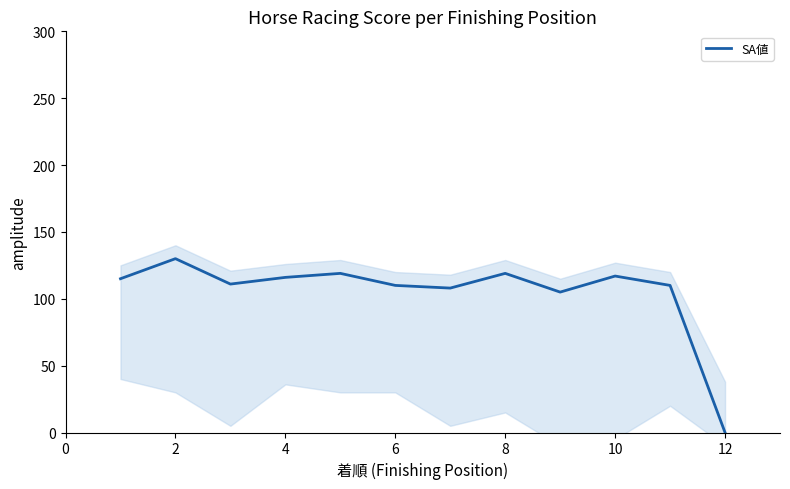

Where is the first local maximum?

2